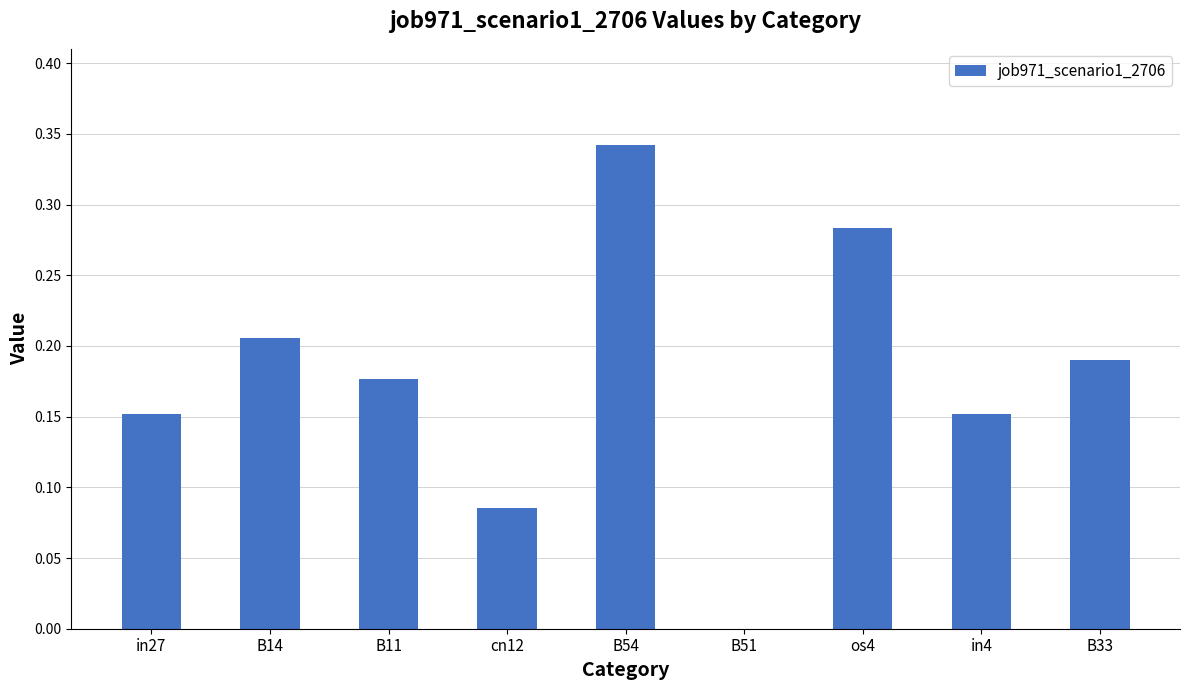

Which category has the highest value across all series?

B54